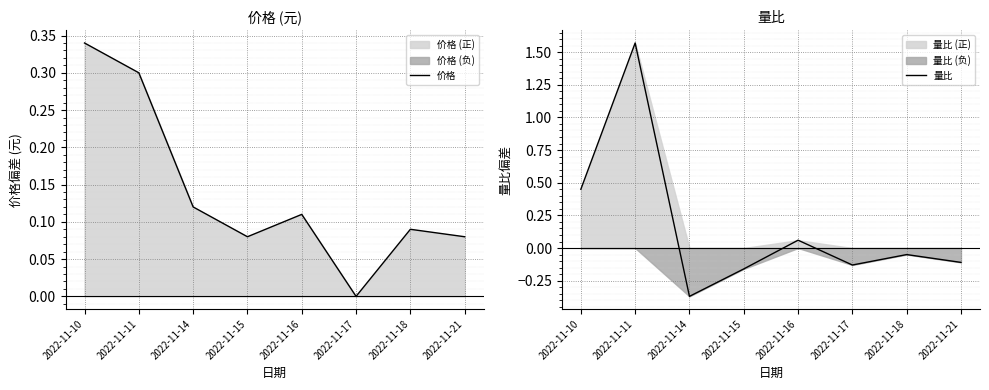

Which series has the largest total across all categories?

量比